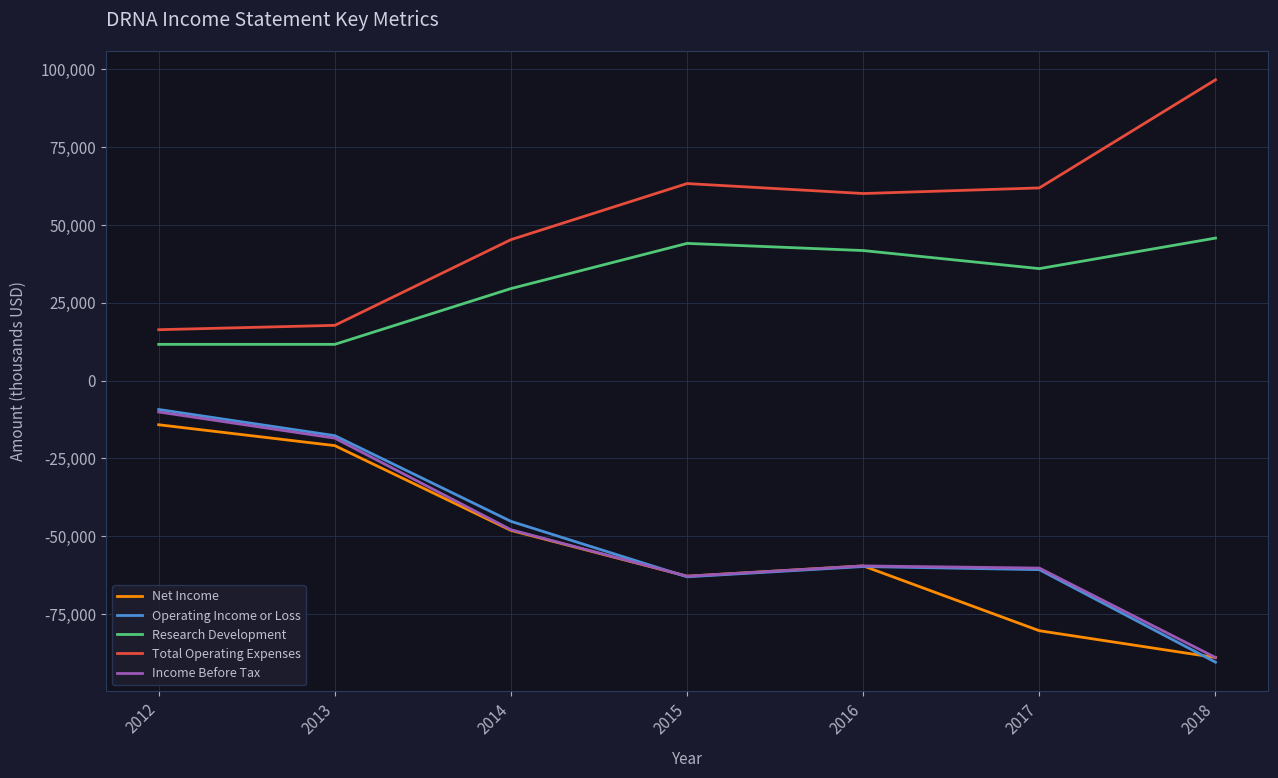

How many lines are shown in the chart?

5